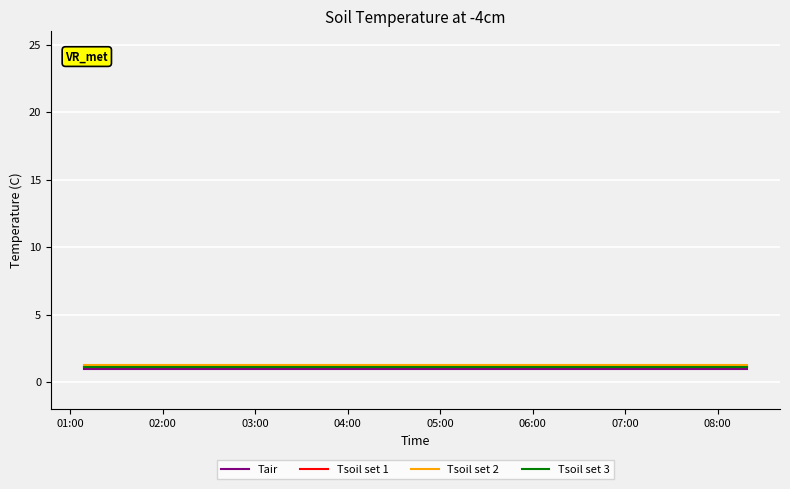

What is the smallest value displayed?

1.0